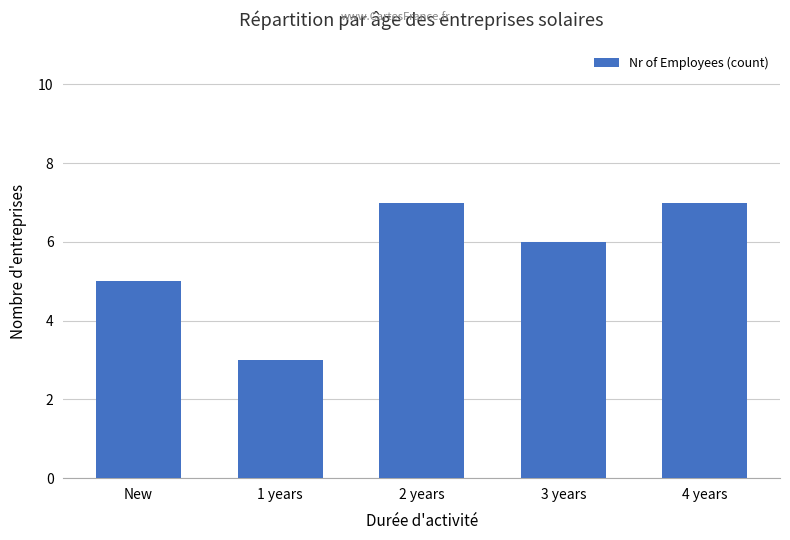

What is the label of the 5th bar from the right?

New